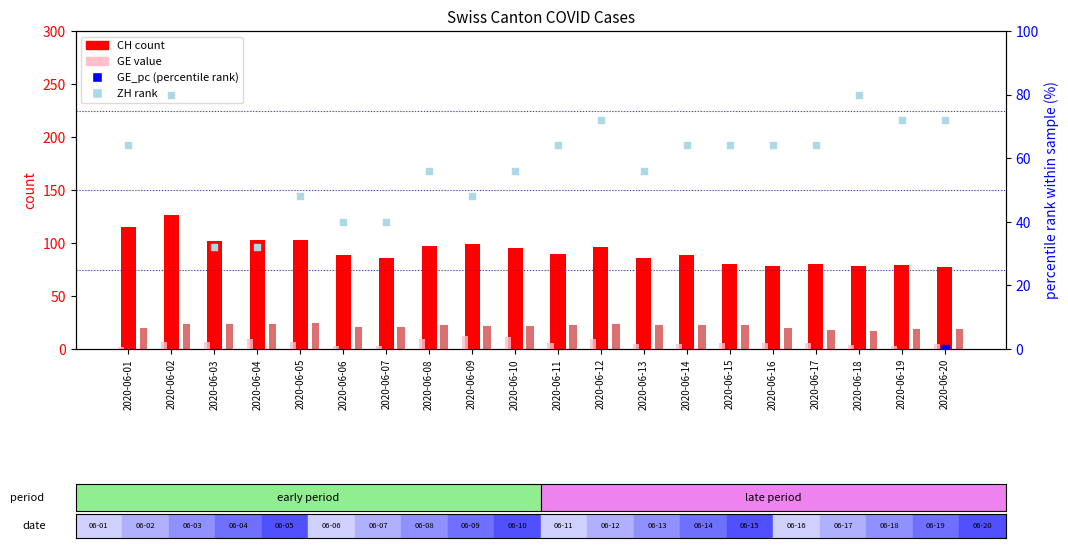

Is the value of GE at 2020-06-01 greater than the value of ZH (rank) at 2020-06-14?

No